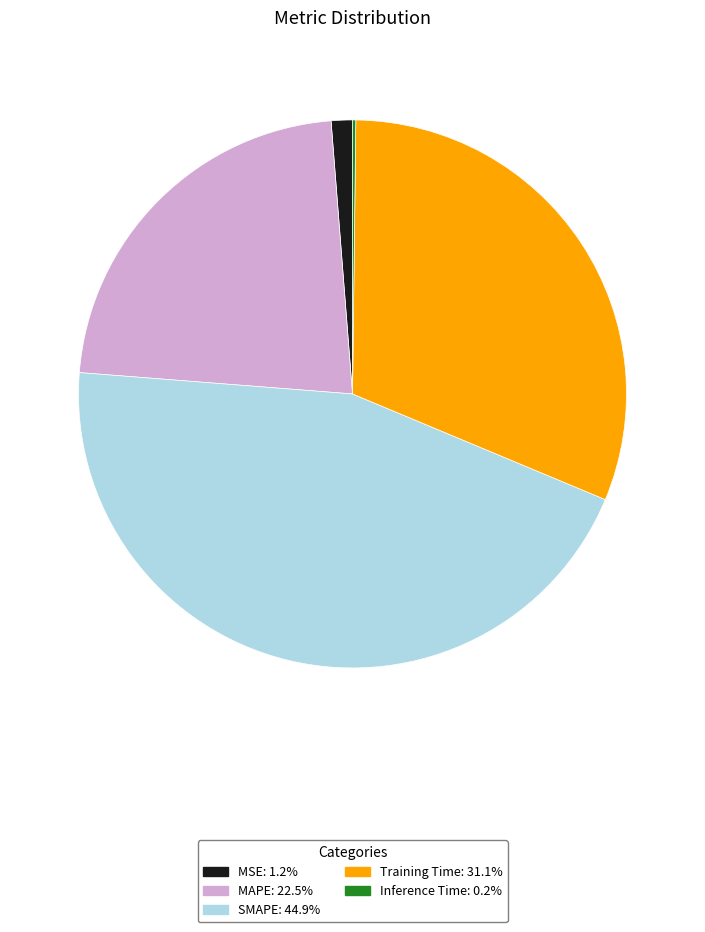

Which slice is the largest?

SMAPE